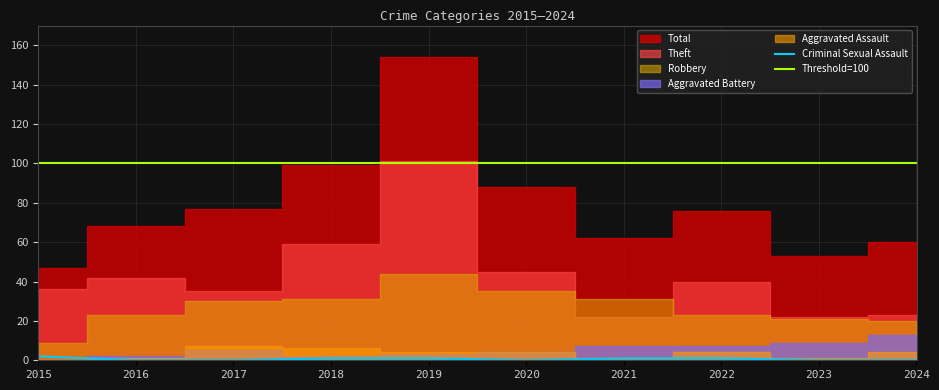

True or false: Aggravated Assault has more than 2 points higher than both neighbors.

False